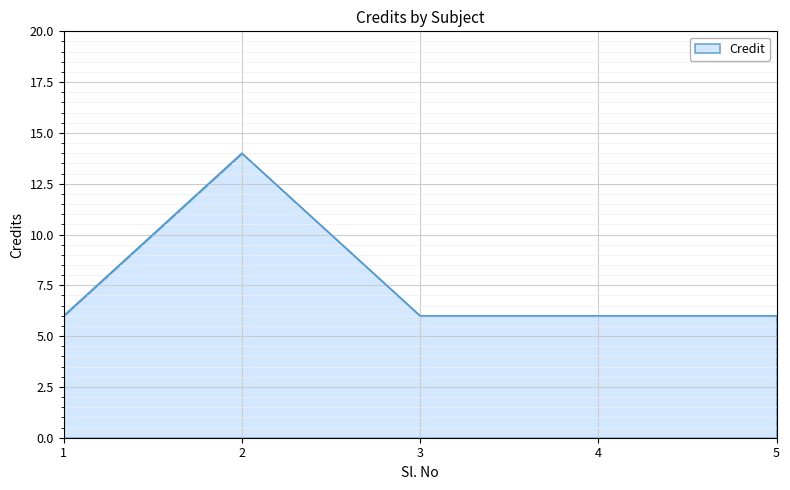

Is it true that the value at 1 is 6?

True